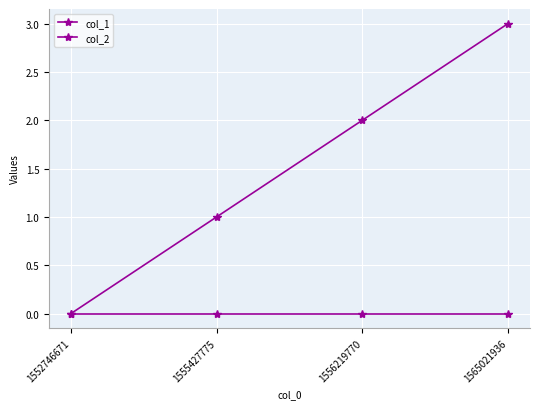

Reading left to right, what are all the values shown in this chart?

col_1: 0	1	2	3
col_2: 0	0	0	0